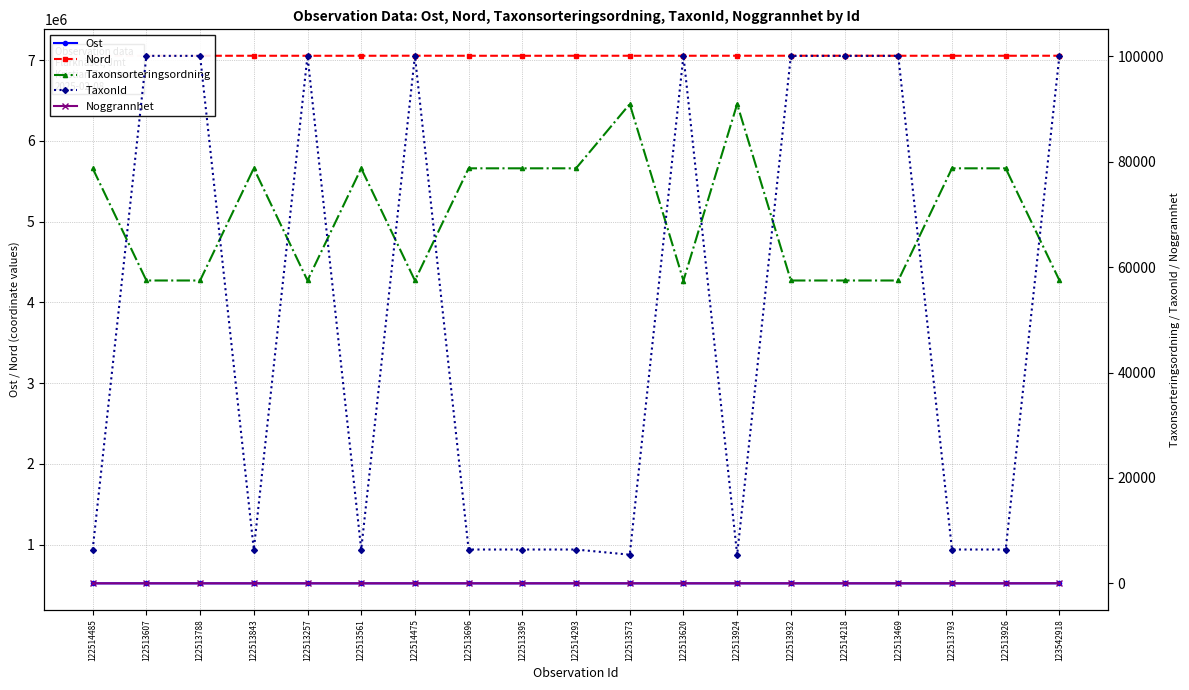

The value of Taxonsorteringsordning at 122513620 is 77003. True or false?

False